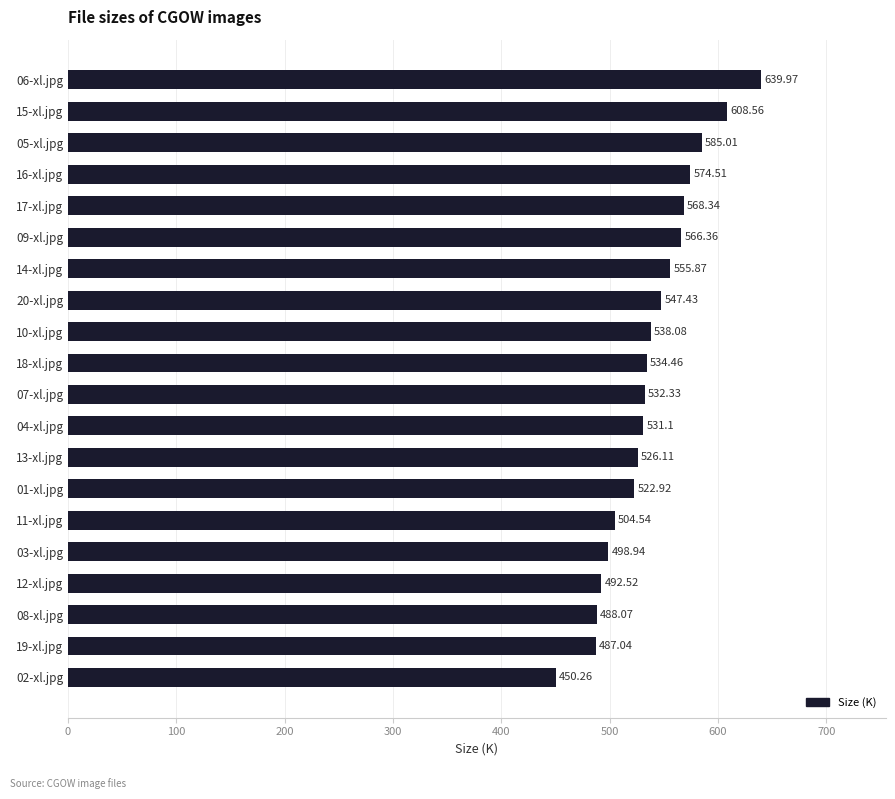

Rank the categories by value from lowest to highest.

02-xl.jpg, 19-xl.jpg, 08-xl.jpg, 12-xl.jpg, 03-xl.jpg, 11-xl.jpg, 01-xl.jpg, 13-xl.jpg, 04-xl.jpg, 07-xl.jpg, 18-xl.jpg, 10-xl.jpg, 20-xl.jpg, 14-xl.jpg, 09-xl.jpg, 17-xl.jpg, 16-xl.jpg, 05-xl.jpg, 15-xl.jpg, 06-xl.jpg